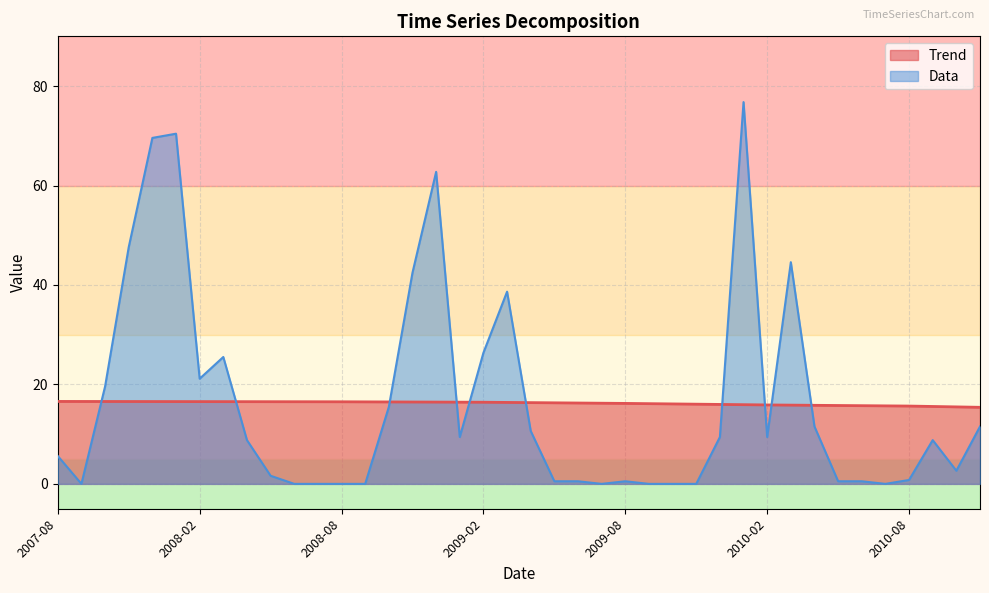

What is the total value across all series at 2009-12-01?

25.4